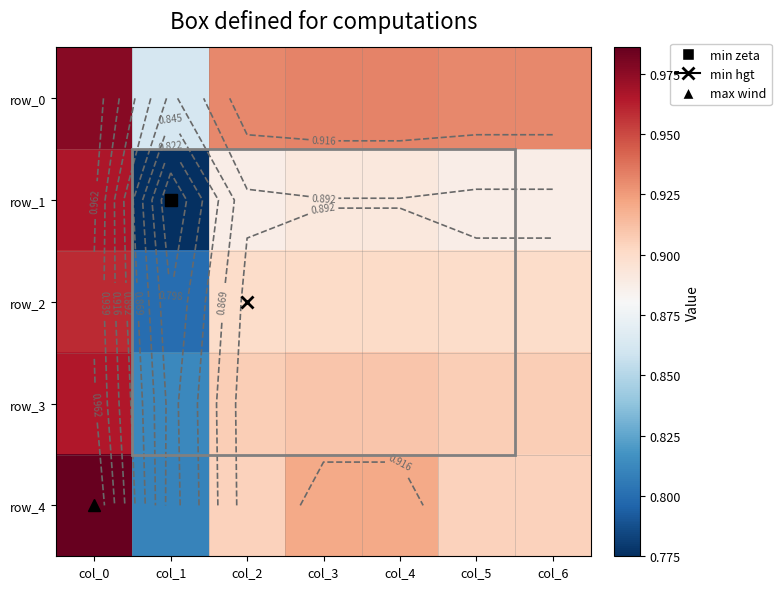

Reading left to right, extract all data points from this chart.

row_0: 1.0	0.9	0.9	0.9	0.9	0.9	0.9
row_1: 1.0	0.8	0.9	0.9	0.9	0.9	0.9
row_2: 1.0	0.8	0.9	0.9	0.9	0.9	0.9
row_3: 1.0	0.8	0.9	0.9	0.9	0.9	0.9
row_4: 1.0	0.8	0.9	0.9	0.9	0.9	0.9